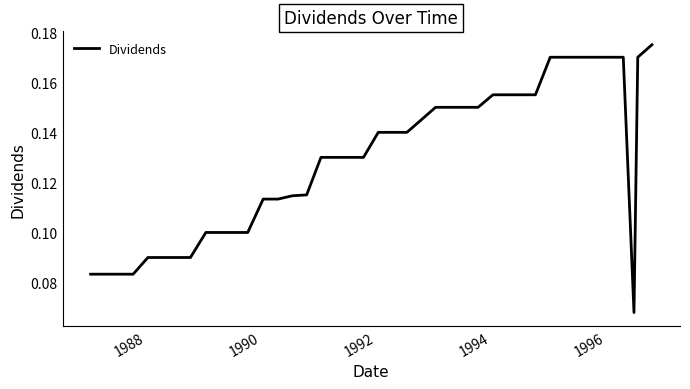

How many lines are shown in the chart?

1